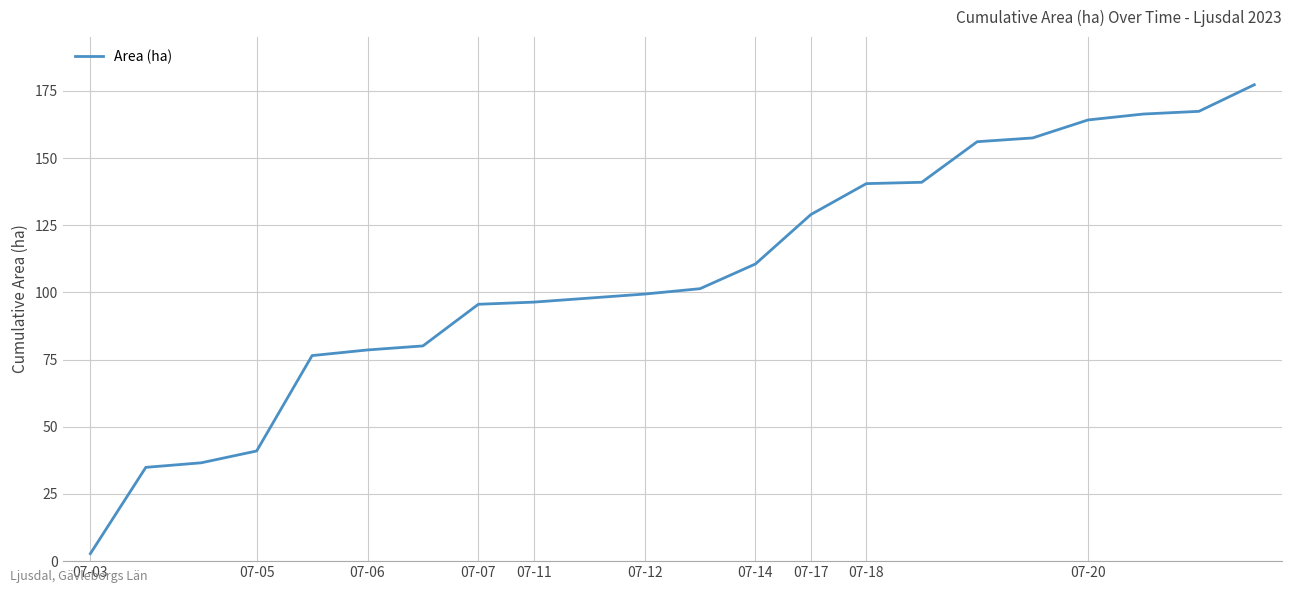

What is the greatest value displayed?

177.3